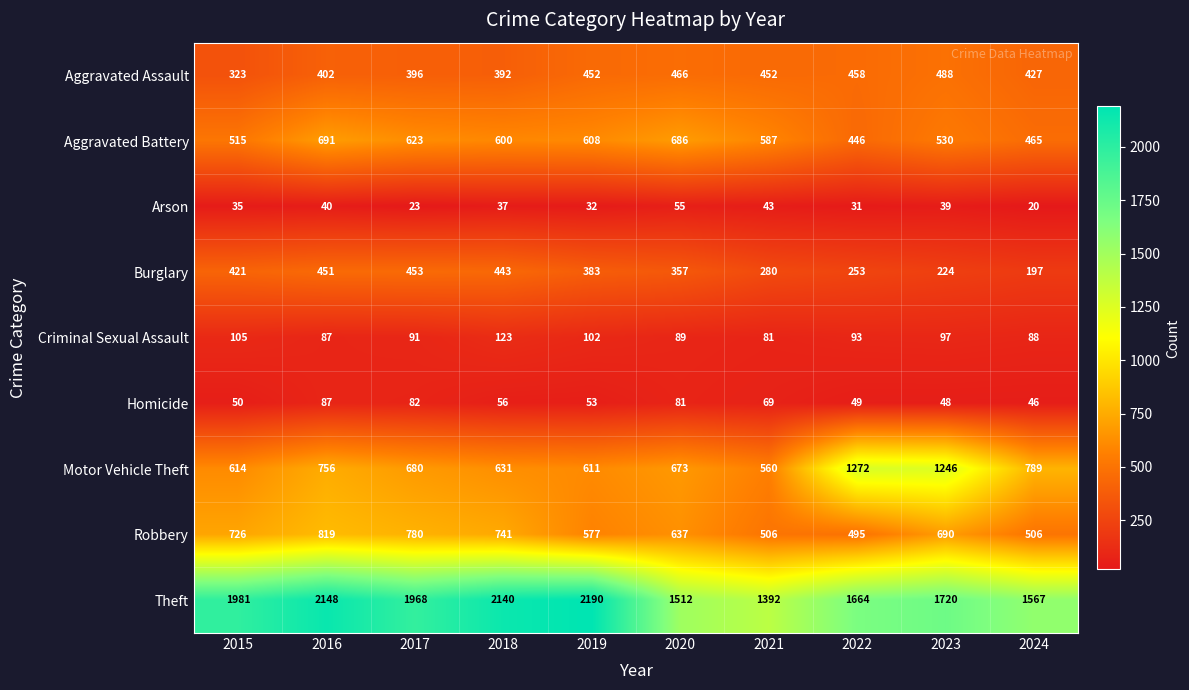

What is the sum of the Criminal Sexual Assault values at 2015 and 2024?

193